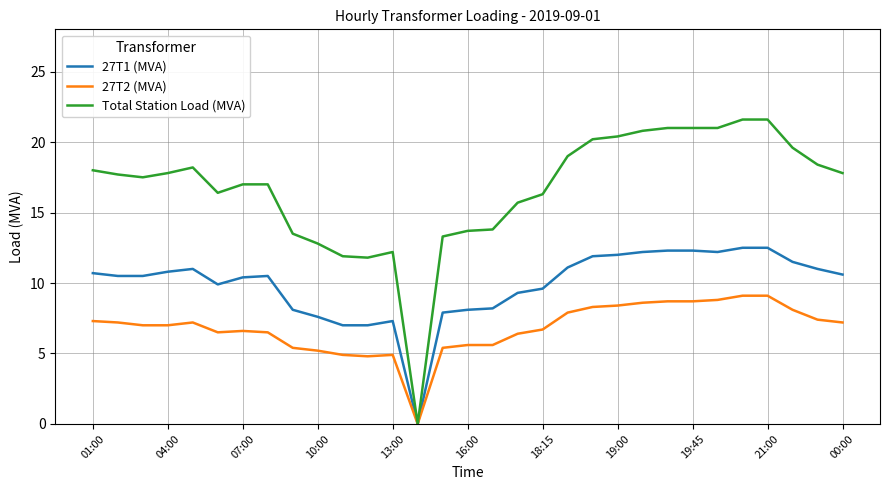

What is the maximum value for 27T1 (MVA)?

12.5